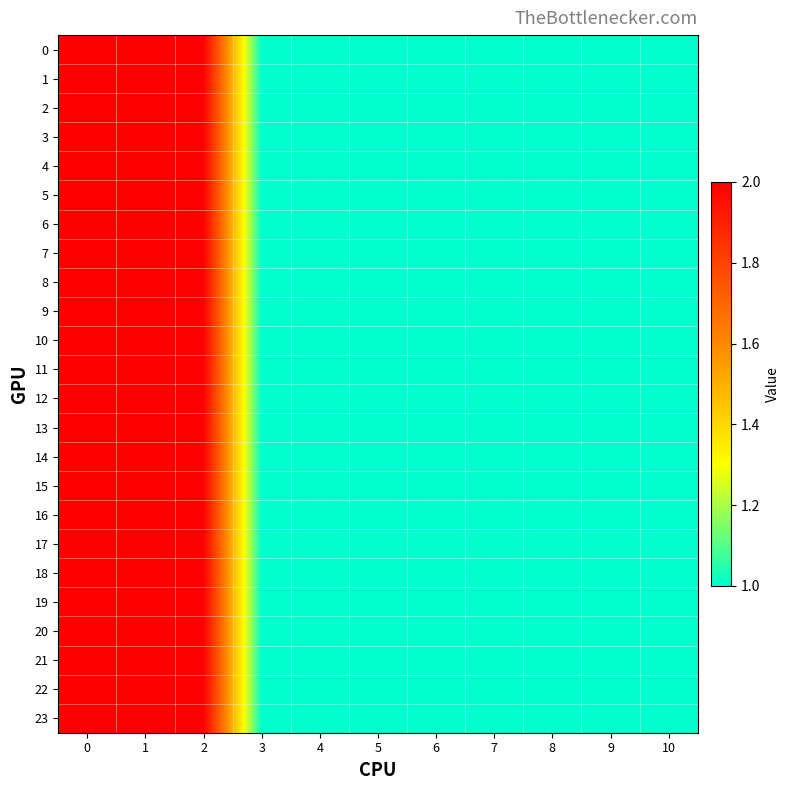

Between 2 and 1, which is larger?

2